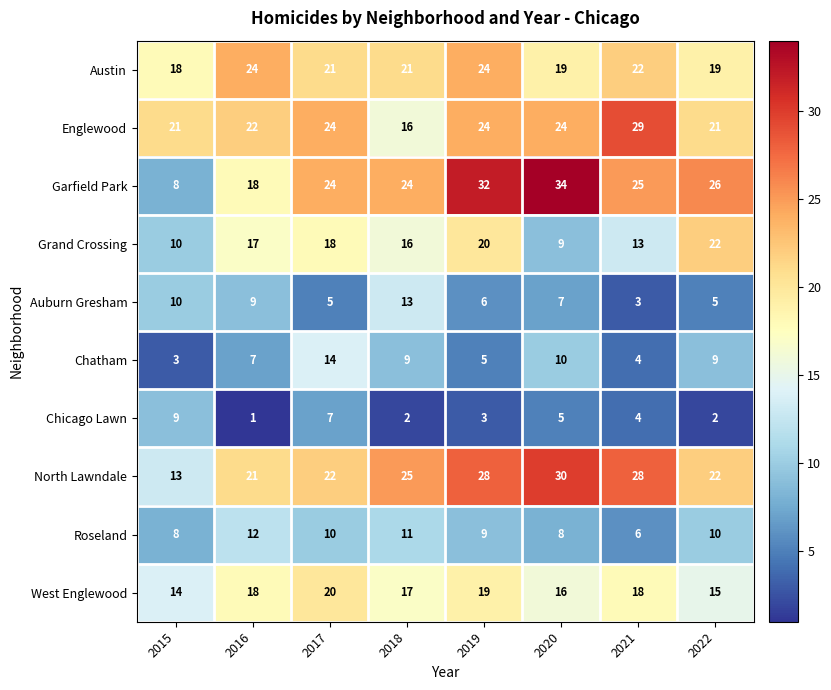

The Auburn Gresham series shows 10 at 2019. True or false?

False